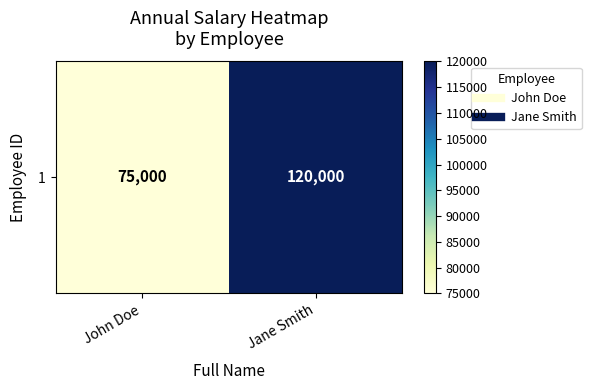

What is the ratio of the value at John Doe to the value at Jane Smith?

0.6